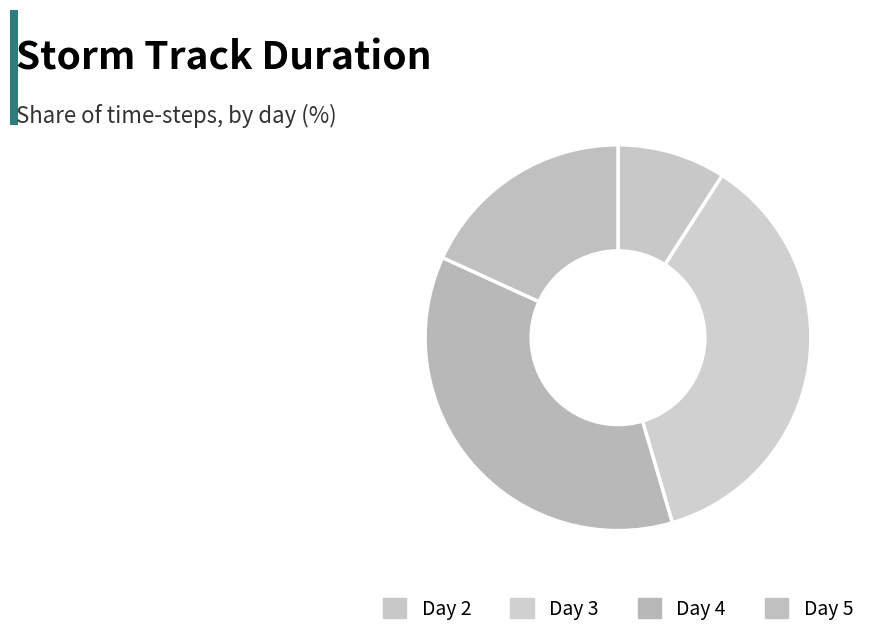

Combined, do Day 3 and Day 2 account for over 50%?

No